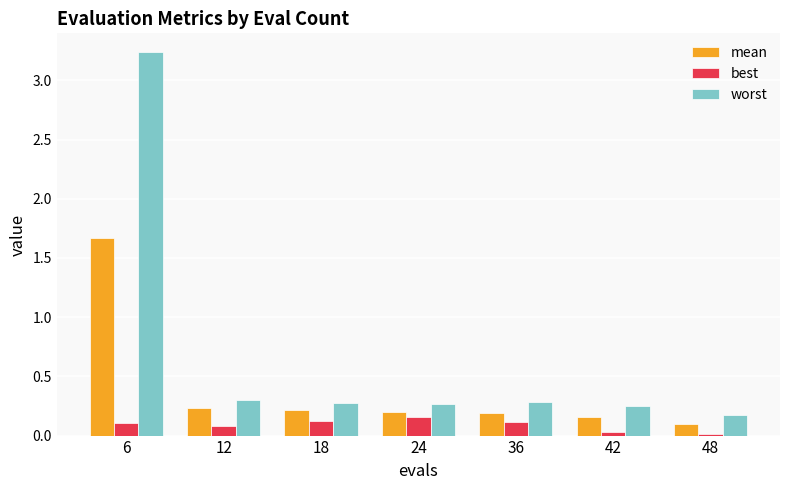

What is the sum of all best values?

0.6